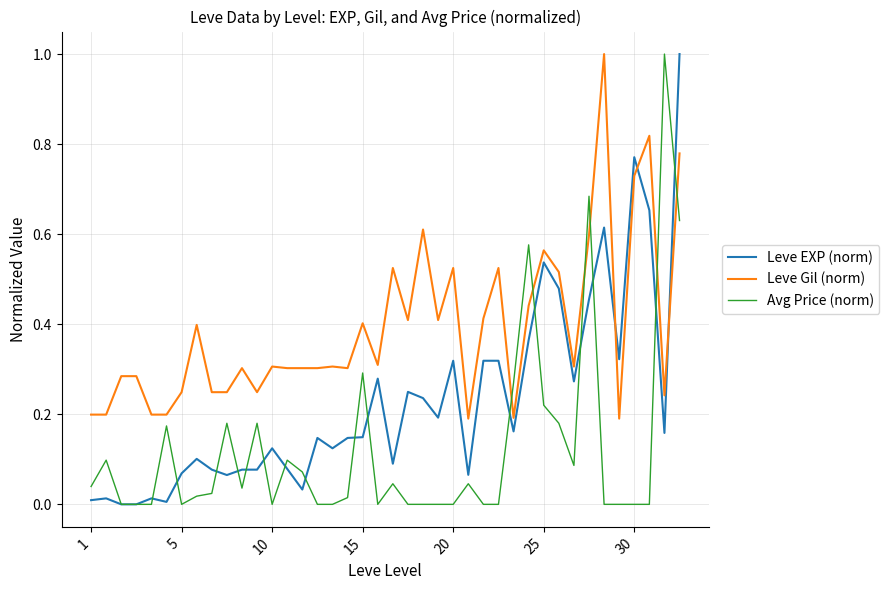

Which series has the largest total across all categories?

Leve Gil (norm)